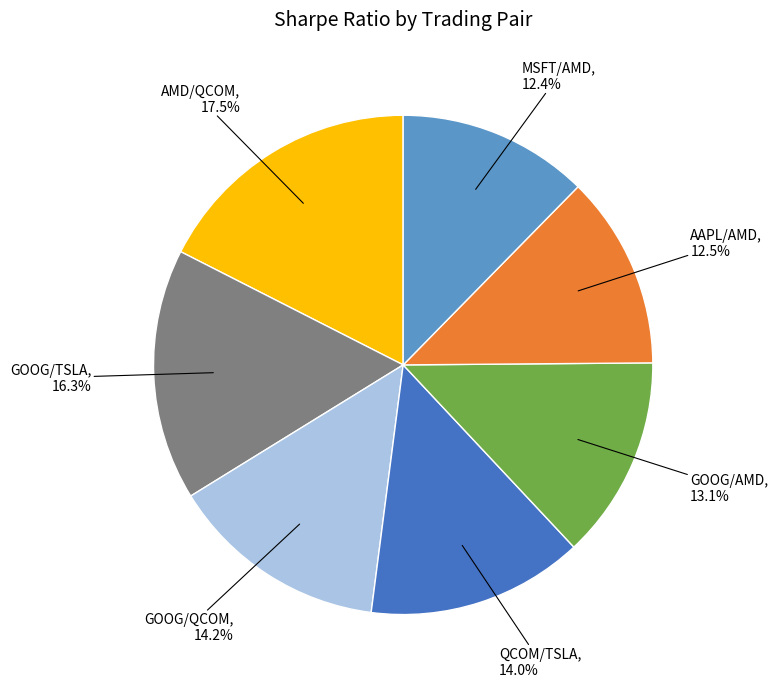

Does any single category account for the majority?

No